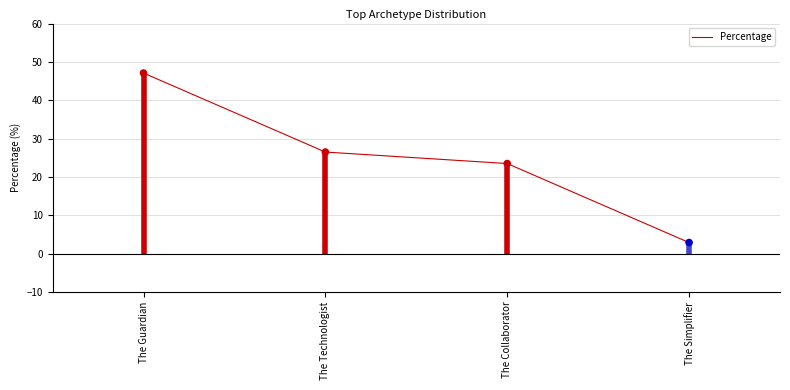

What is the change in value from The Guardian to The Technologist?

-20.6